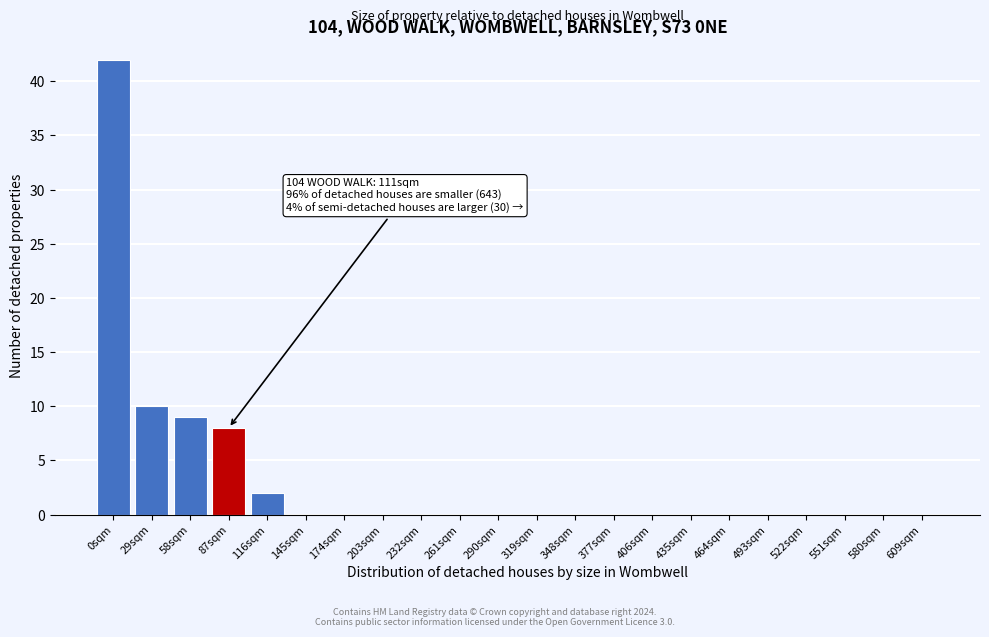

Reading left to right, what are all the values shown in this chart?

0sqm=42	29sqm=10	58sqm=9	87sqm=8	116sqm=2	145sqm=0	174sqm=0	203sqm=0	232sqm=0	261sqm=0	290sqm=0	319sqm=0	348sqm=0	377sqm=0	406sqm=0	435sqm=0	464sqm=0	493sqm=0	522sqm=0	551sqm=0	580sqm=0	609sqm=0